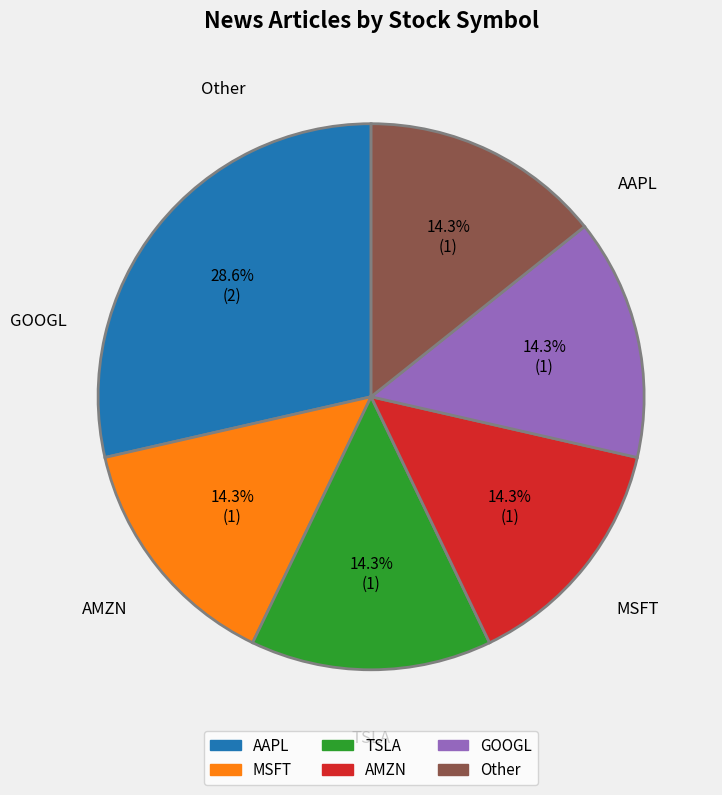

Is TSLA the majority of the pie?

No